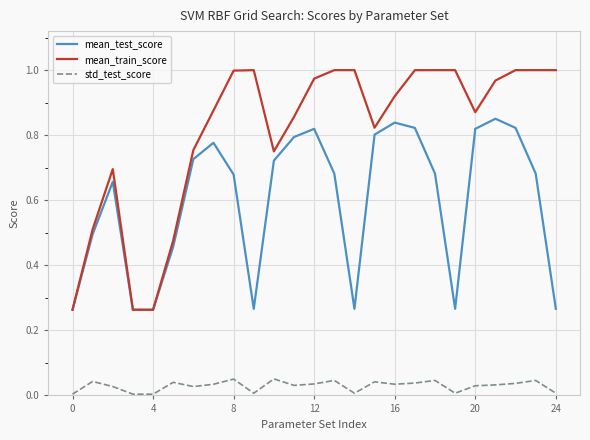

True or false: mean_test_score and std_test_score cross at least once.

False